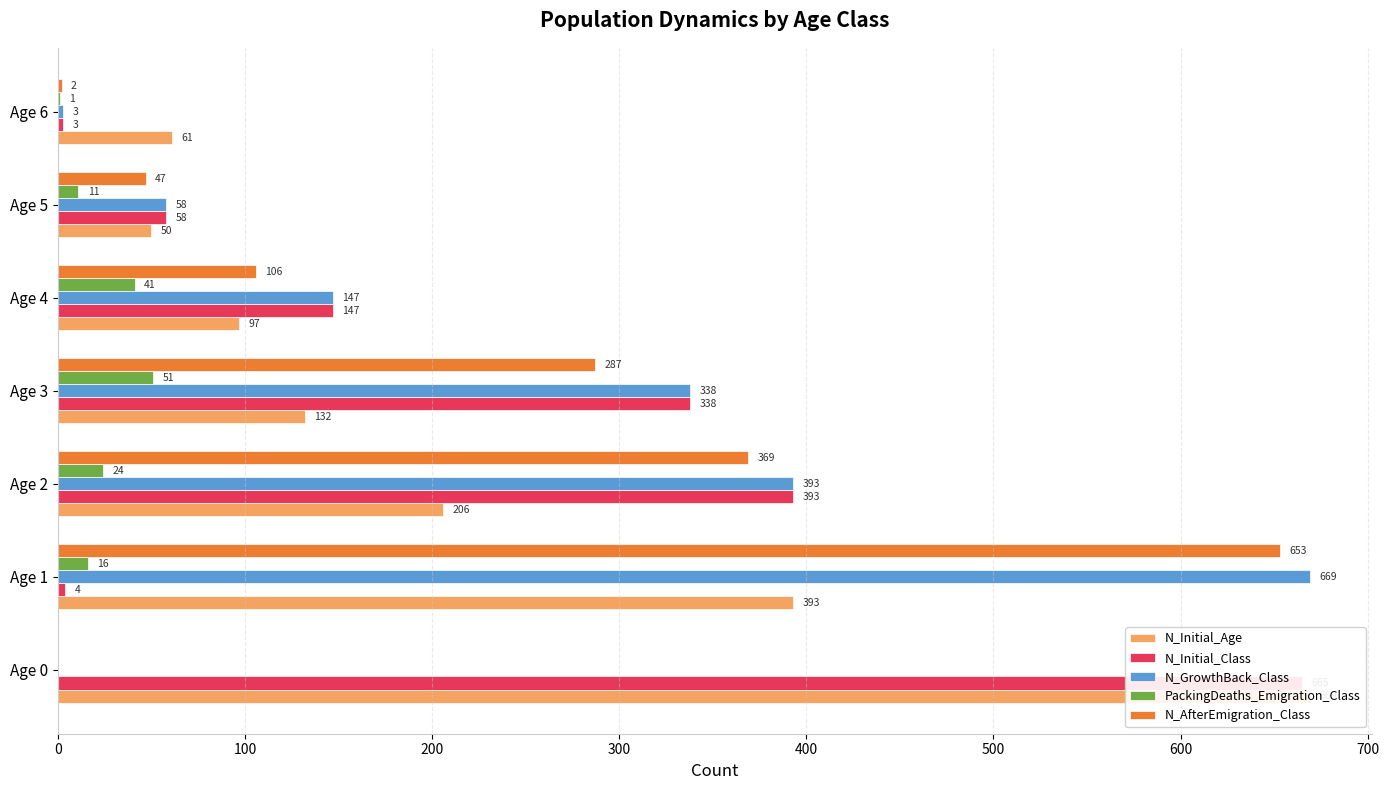

What is the sum of all PackingDeaths_Emigration_Class values?

144